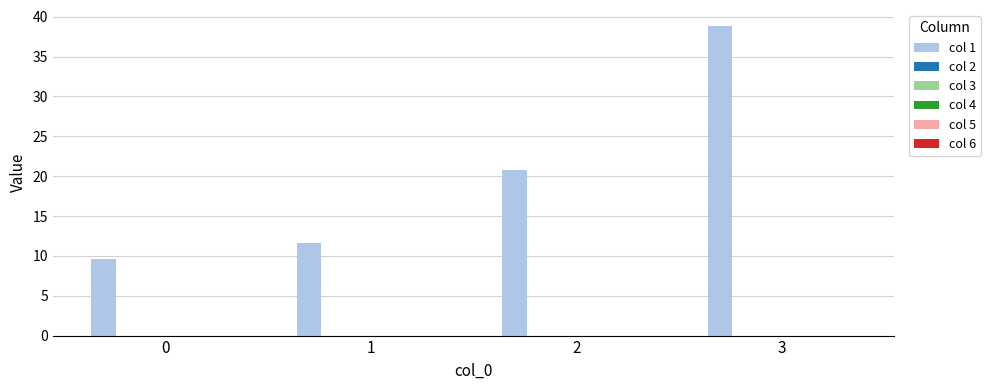

What is the difference between the second highest and minimum values?

11.2